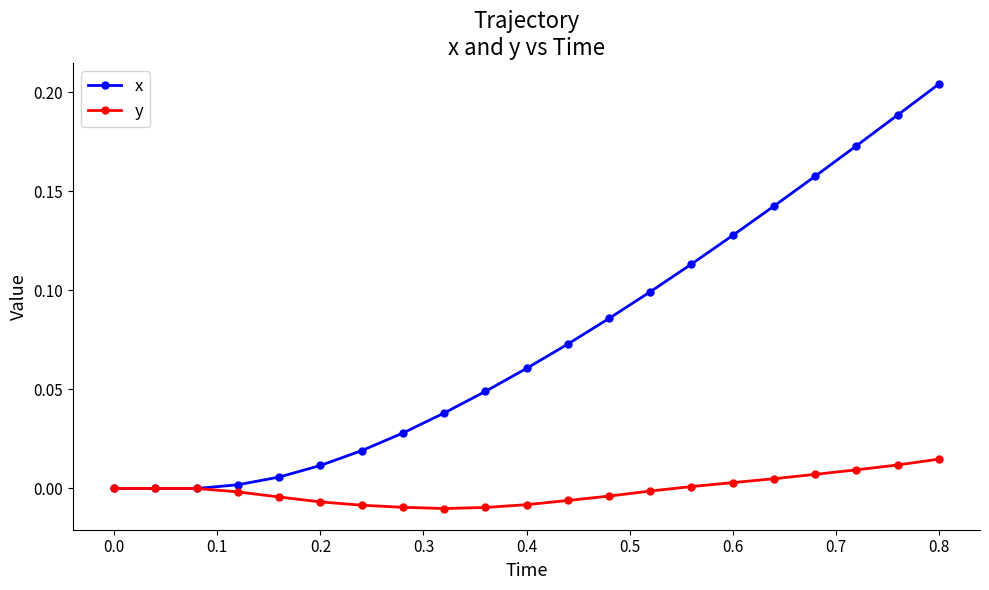

Which series has the widest spread of values?

x